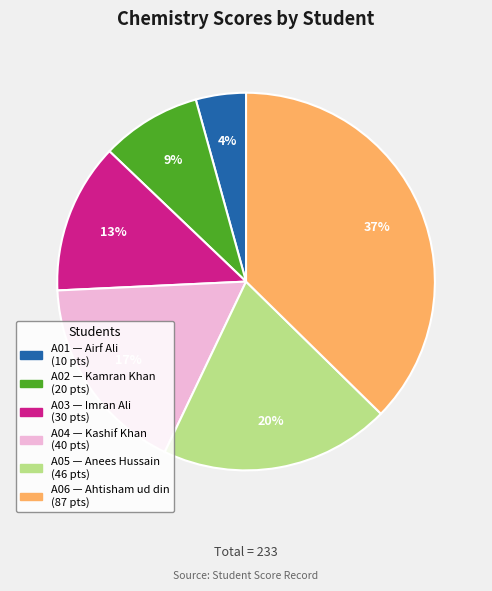

To the nearest percent, what is the combined percentage of A03 and A04?

30%